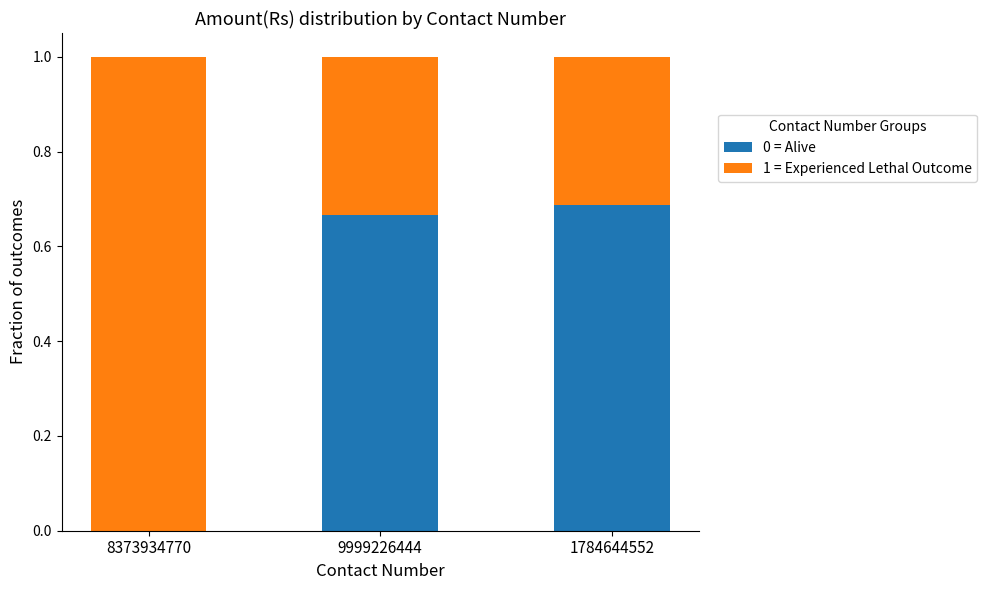

What is the total value across all series at 9999226444?

1.0